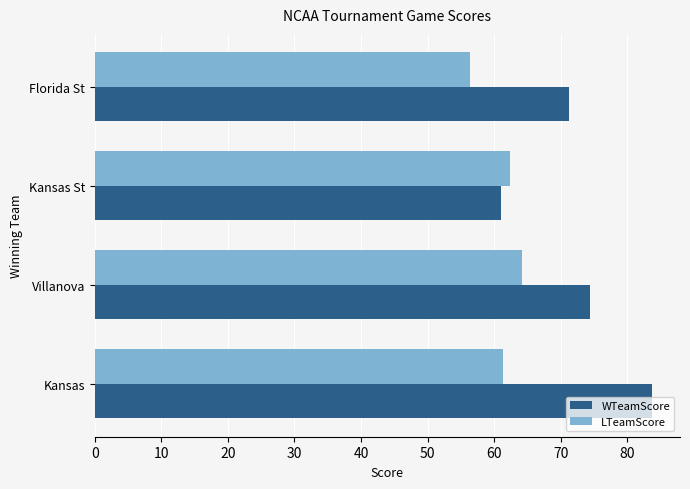

What is the minimum value for WTeamScore?

61.0